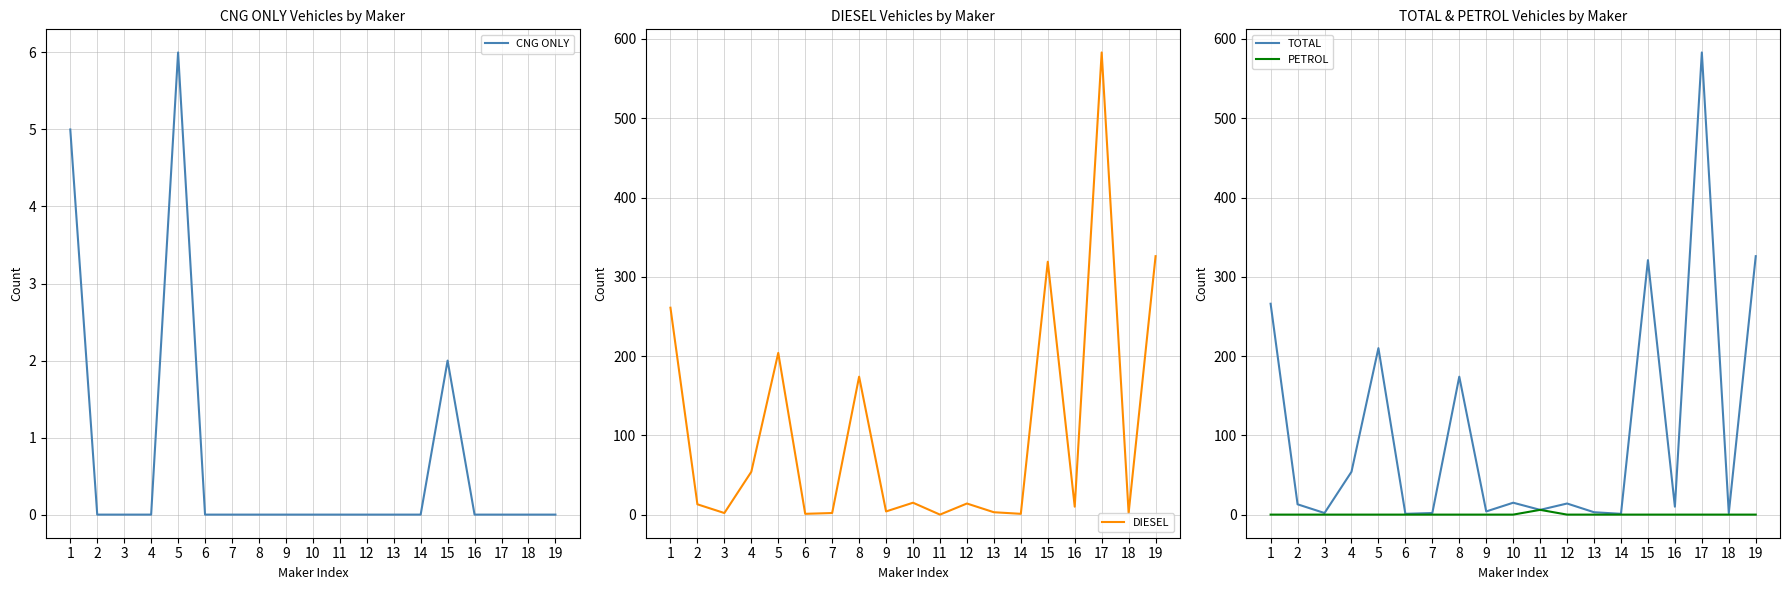

At which category is the sum across all series the highest?

17